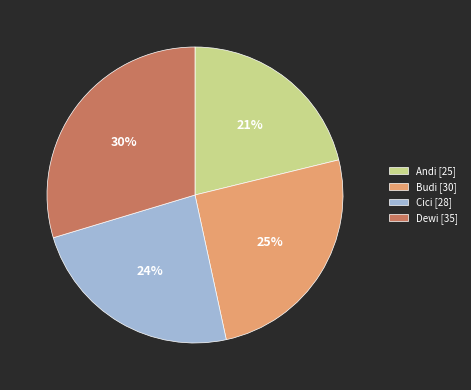

Does Budi represent more than half of the total?

No